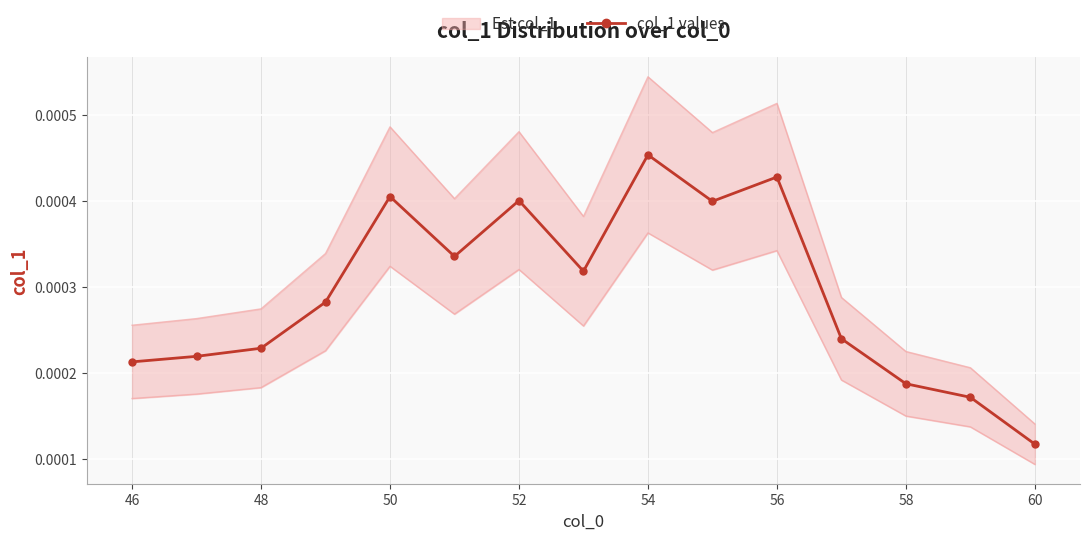

At which label does col_1 values reach its peak?

54